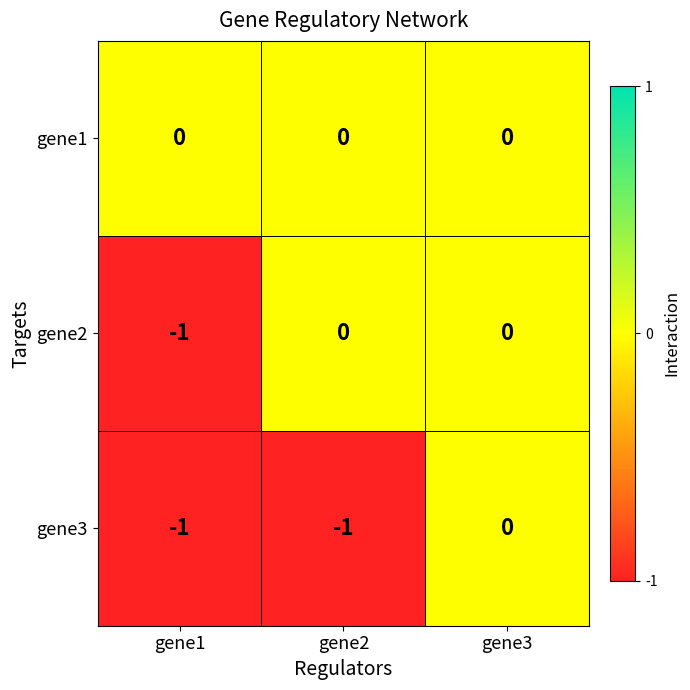

Reading left to right, transcribe all the data shown in this chart.

gene1: 0	0	0
gene2: -1	0	0
gene3: -1	-1	0